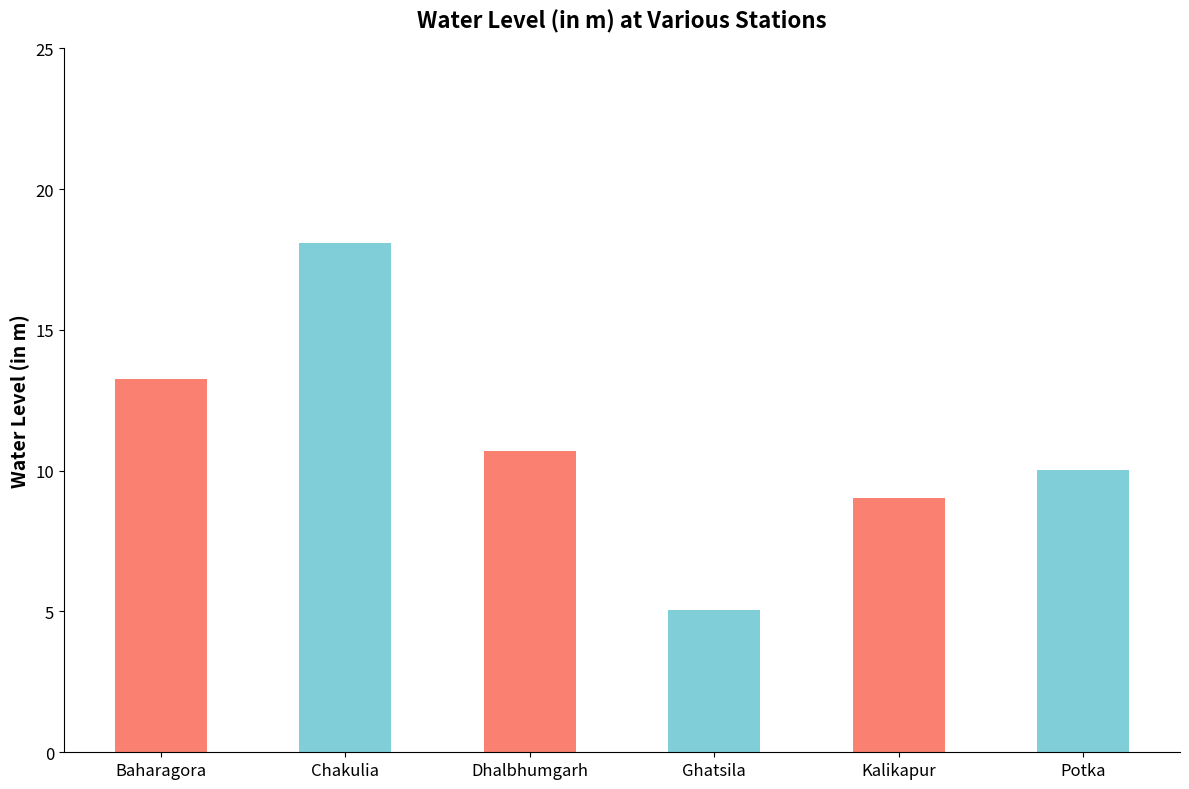

How many categories are shown in the chart?

6